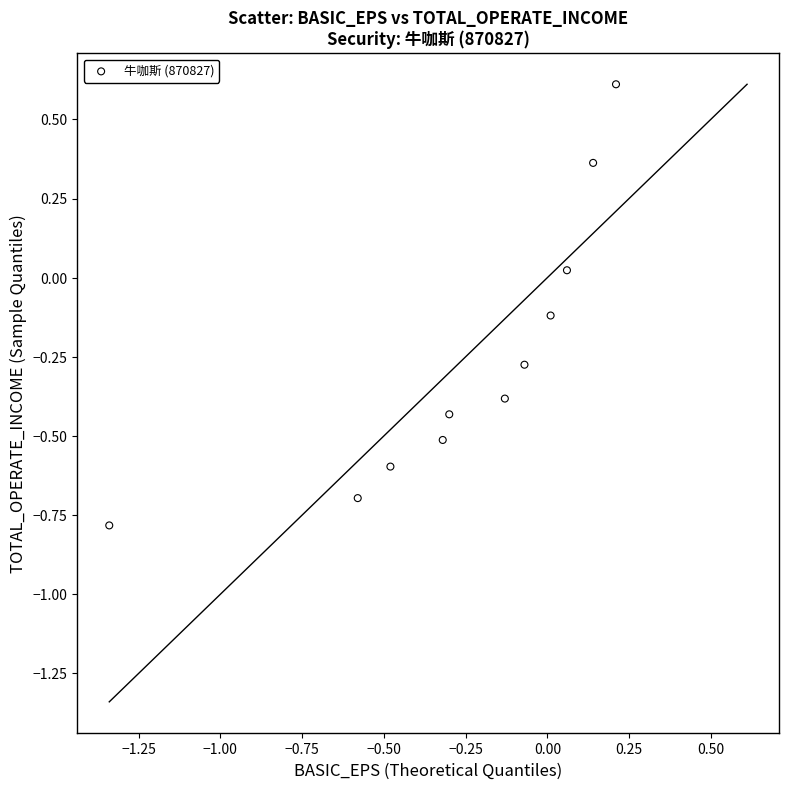

What is the range of Y values (max minus min)?

1.4